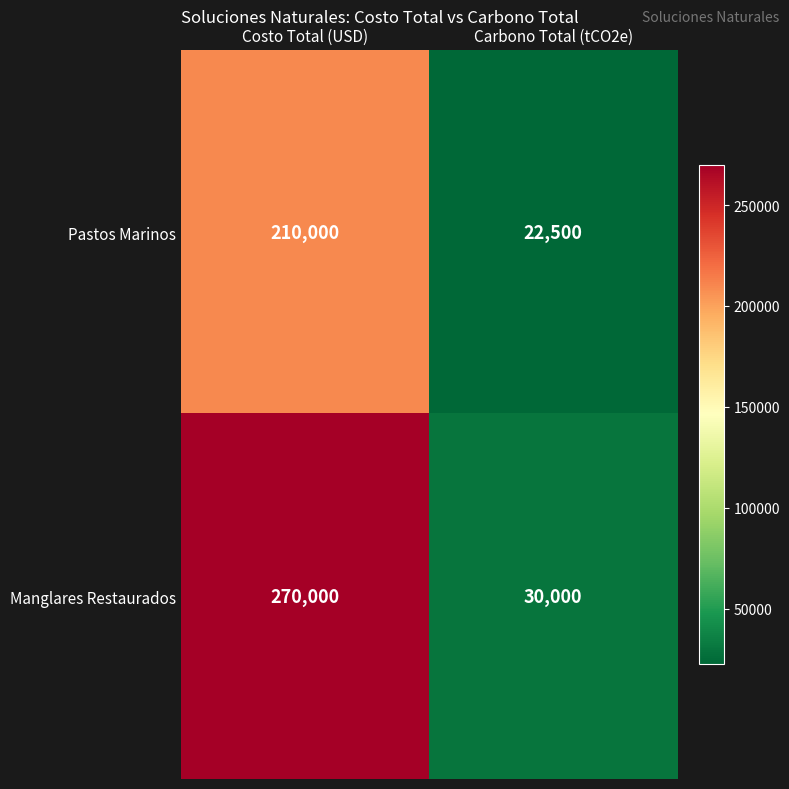

Which series has the widest spread of values?

Manglares Restaurados